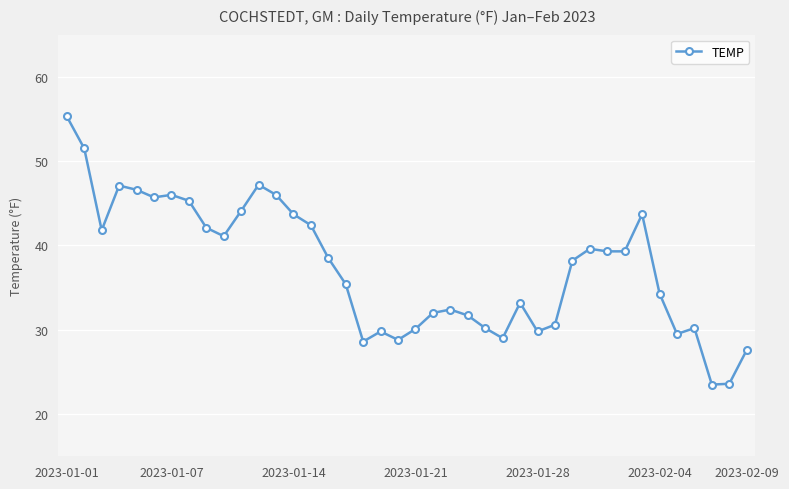

True or false: the data has more than 2 interior local peaks.

True